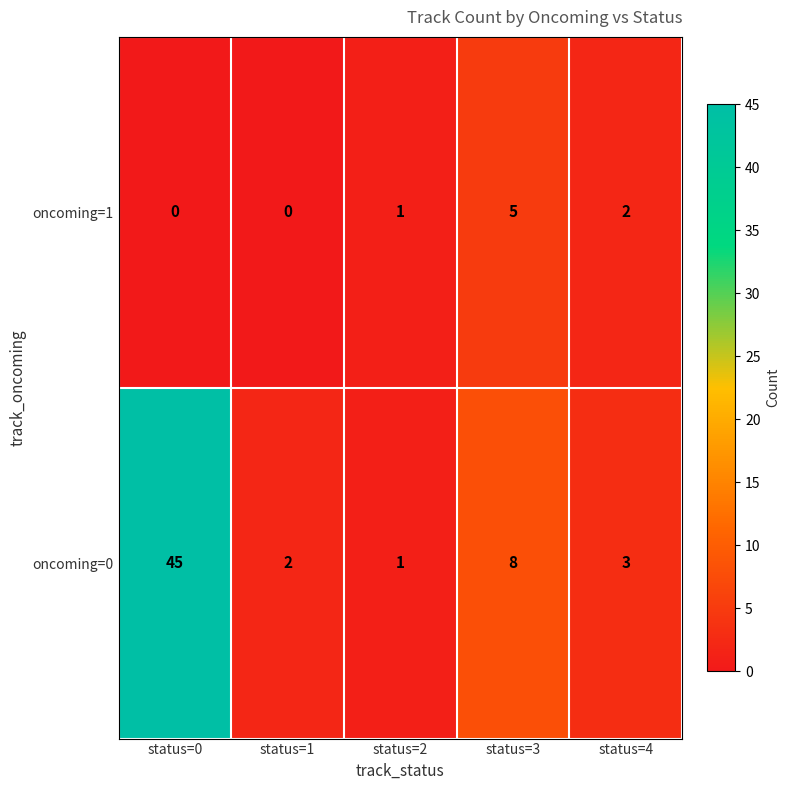

The oncoming=0 series shows 3 at status=1. True or false?

False